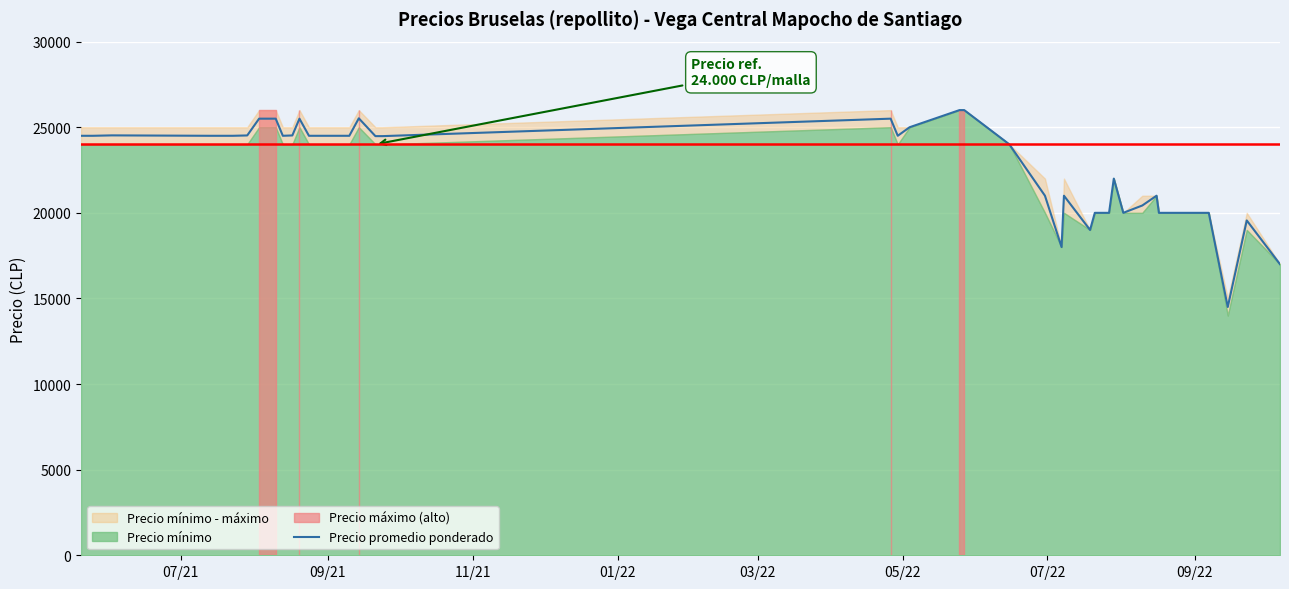

How many interior local peaks (higher than both neighbors) does the data have?

8